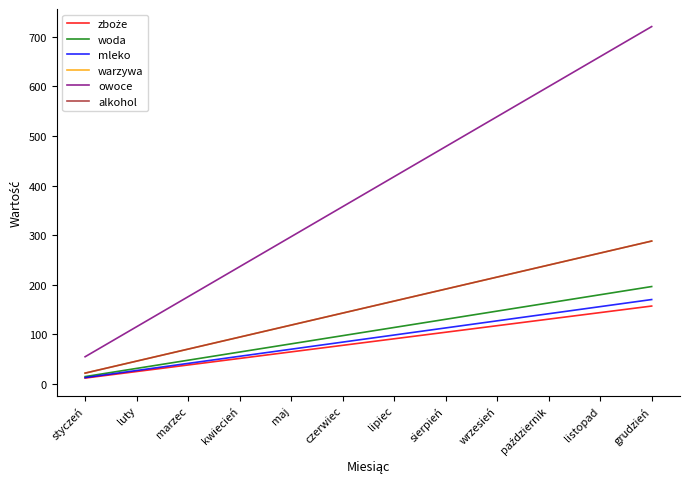

How many lines are shown in the chart?

6